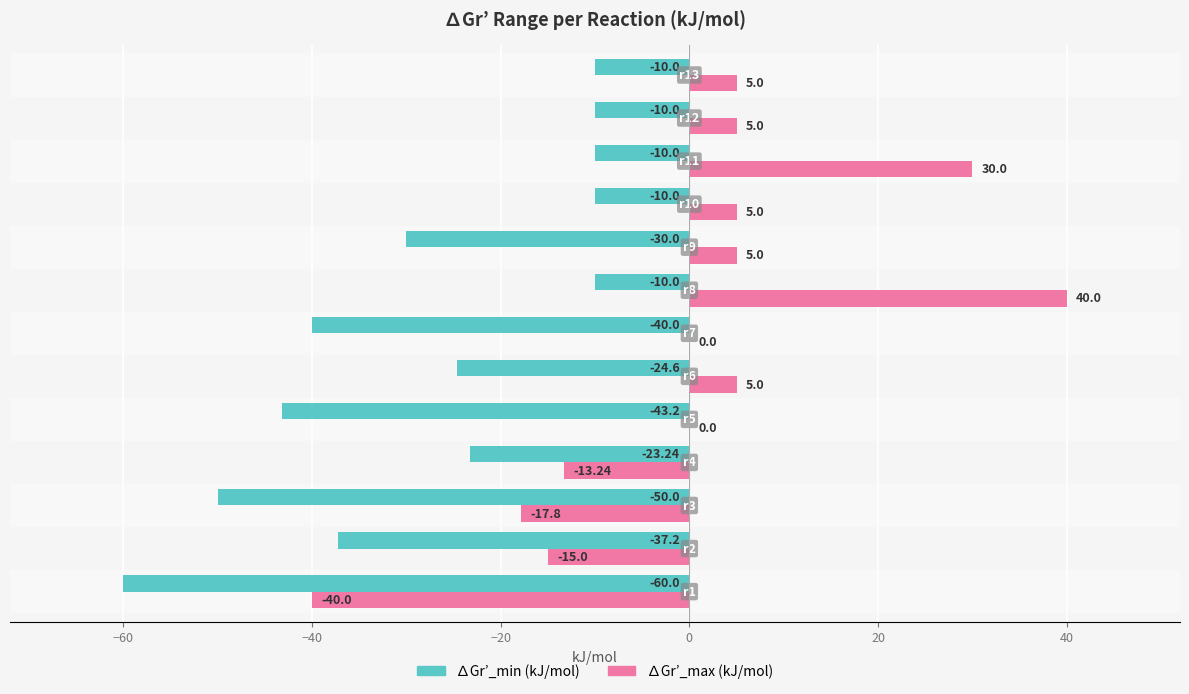

What is the sum of all ∆Gr’_min (kJ/mol) values?

-358.2